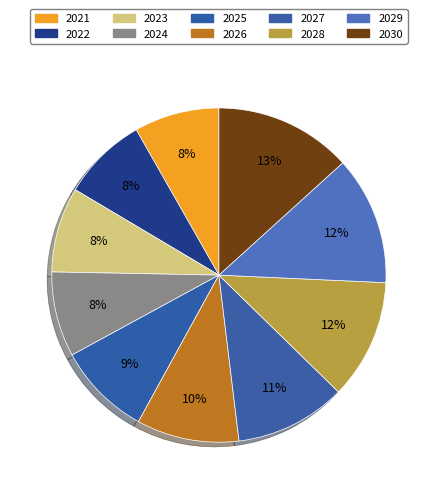

How many segments does this pie chart have?

10